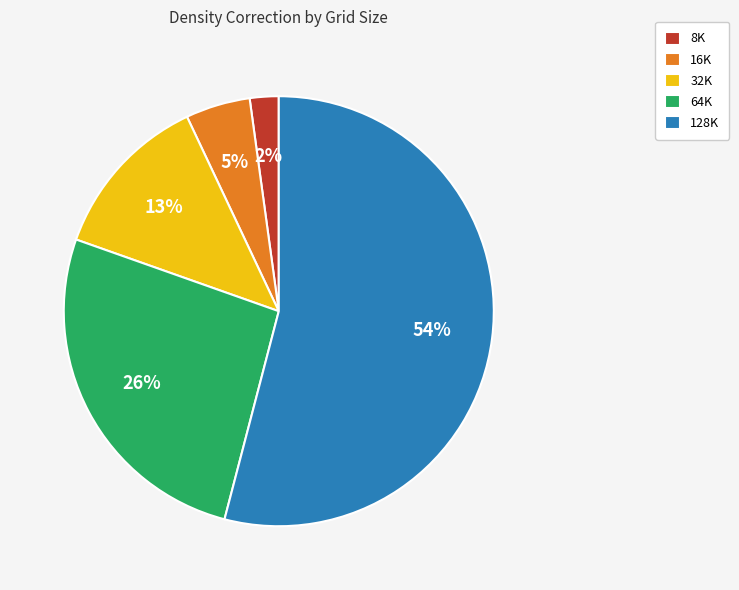

To the nearest percent, what is the combined percentage of 64K and 32K?

39%